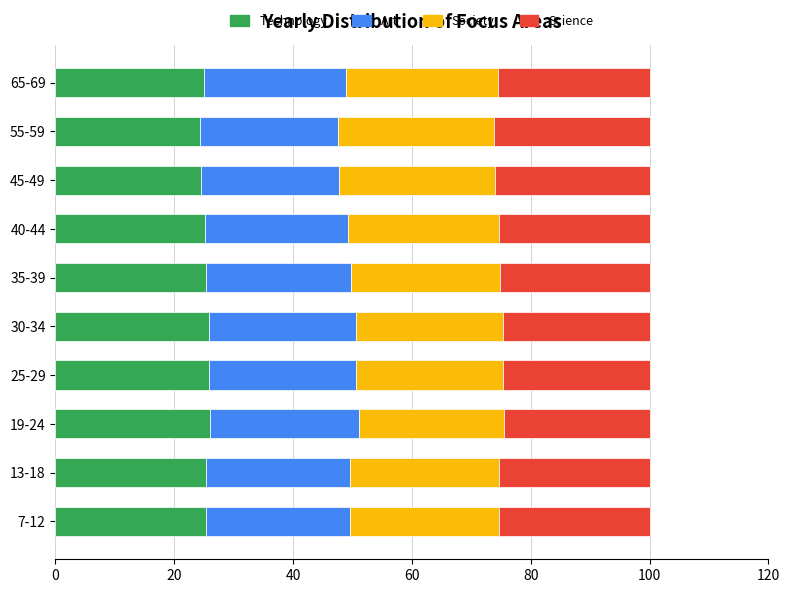

What is the lowest value of the Technology series?

24.3